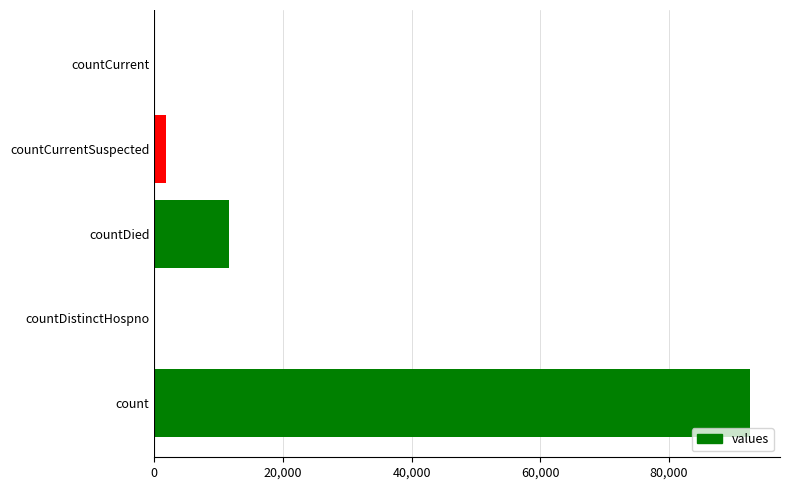

Count the number of categories in the chart.

5